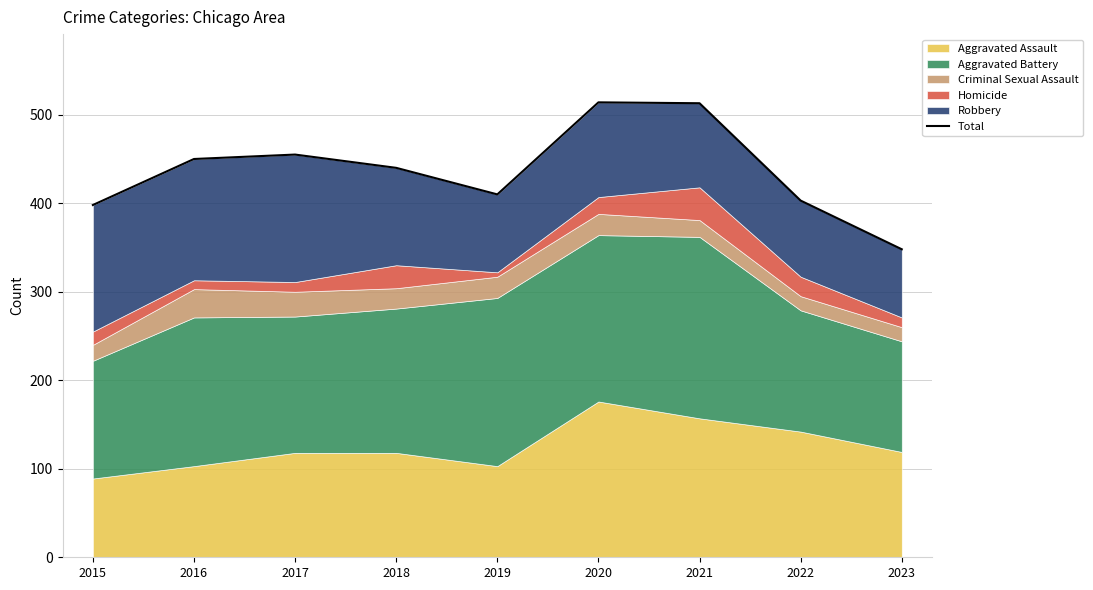

Where does the data first go above 440?

2016